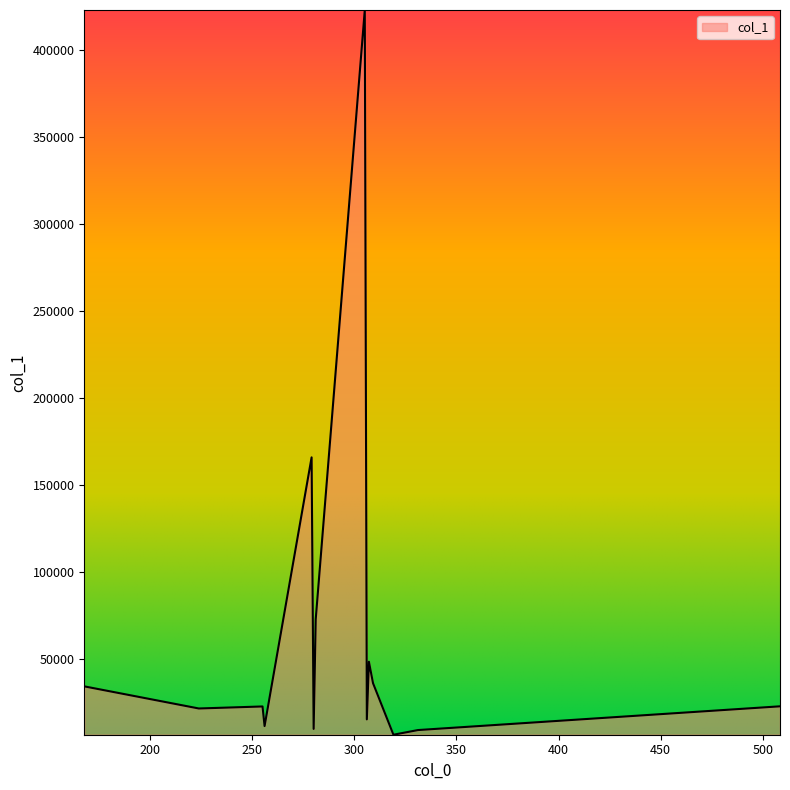

What is the difference between the maximum and minimum values?

416861.1